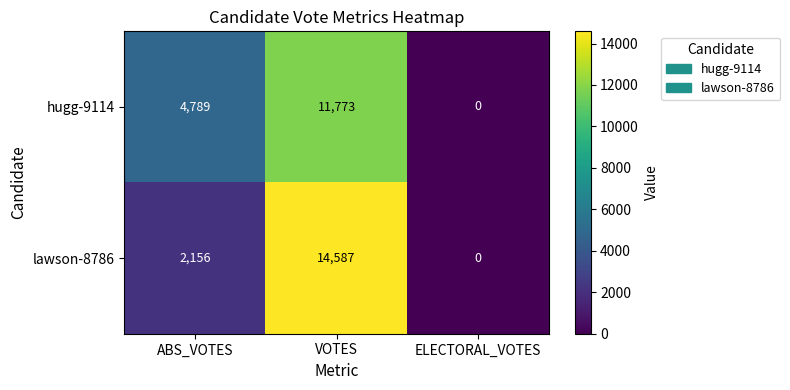

At how many categories does at least one series exceed 2259?

2